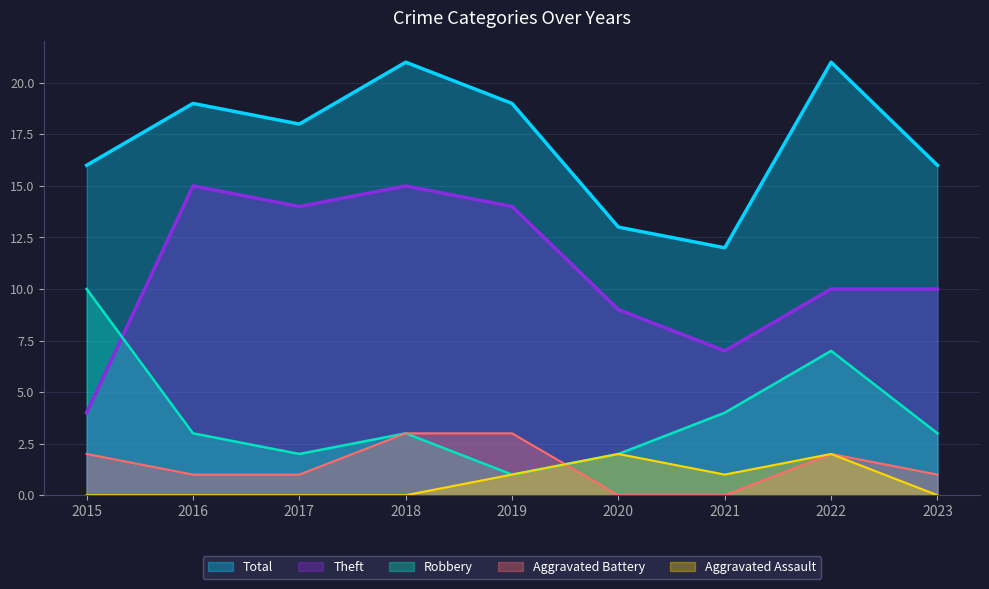

True or false: Theft and Aggravated Assault cross at least once.

False